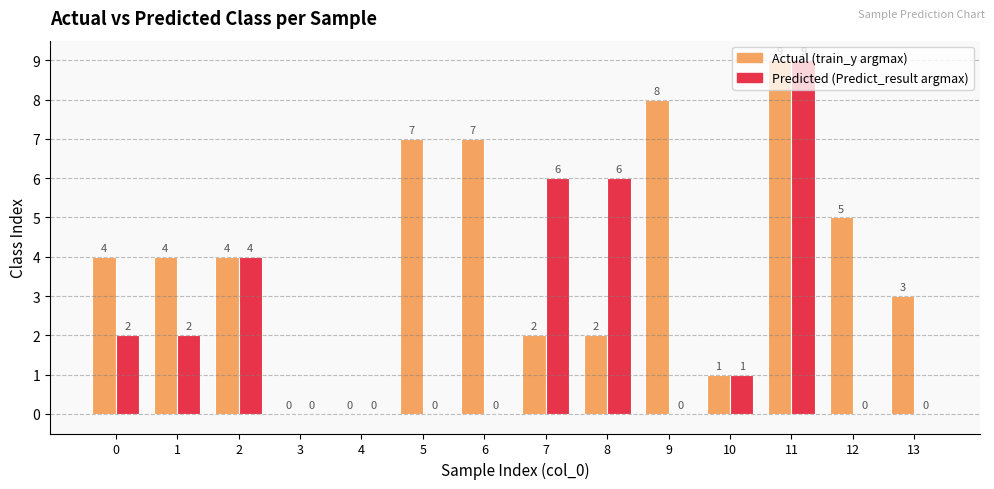

Count the number of categories in the chart.

14